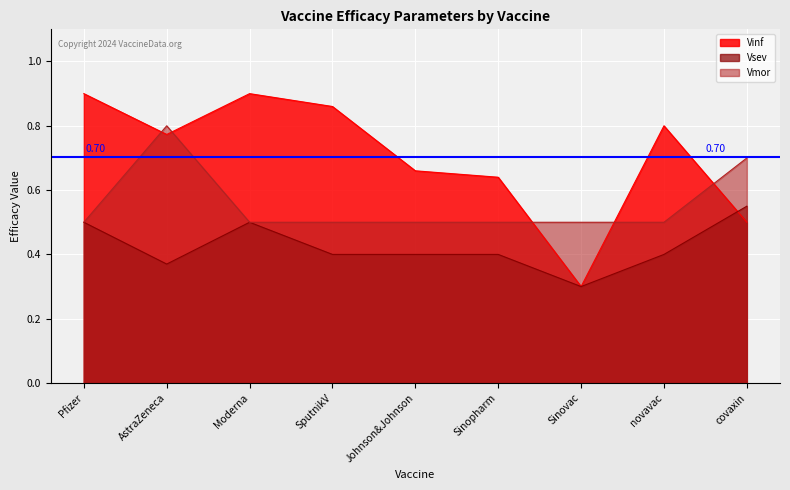

In Vinf, how many points are higher than both neighbors (excluding endpoints)?

2